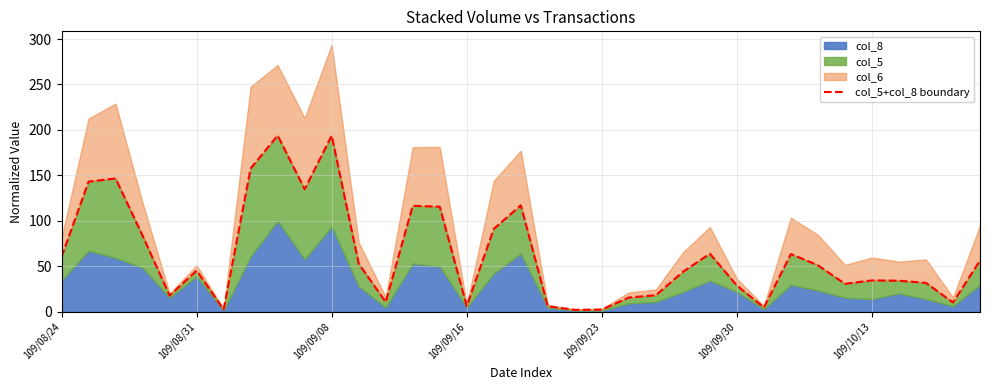

How many interior local peaks (higher than both neighbors) does the data have?

9